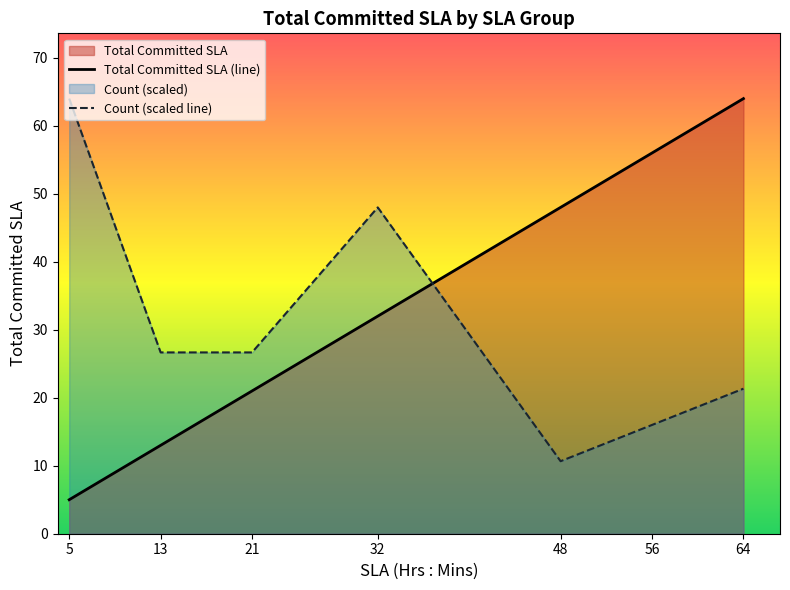

What is the difference between the highest and lowest values at 56?

40.0